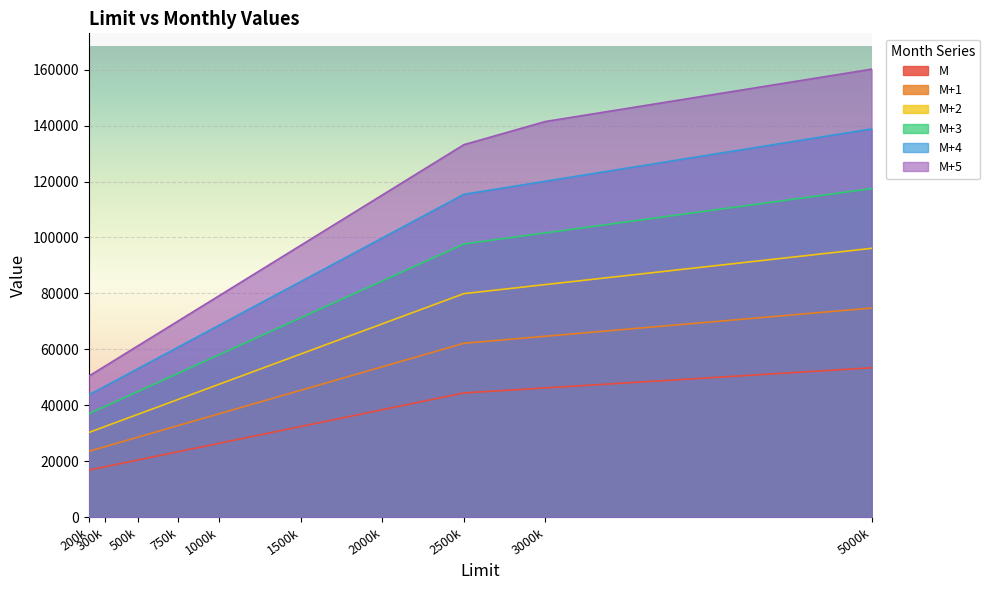

The value of M+4 at 5000000 is 242942. True or false?

False